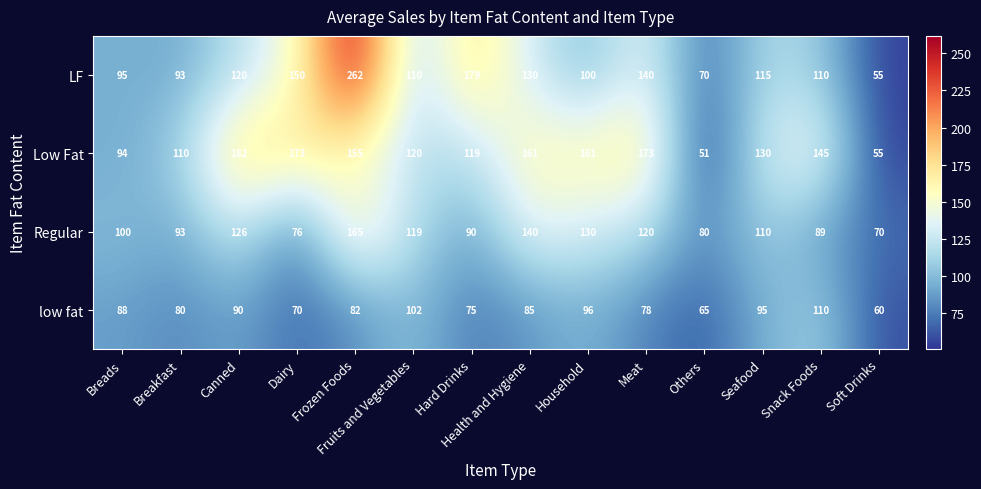

What is the lowest value of the LF series?

55